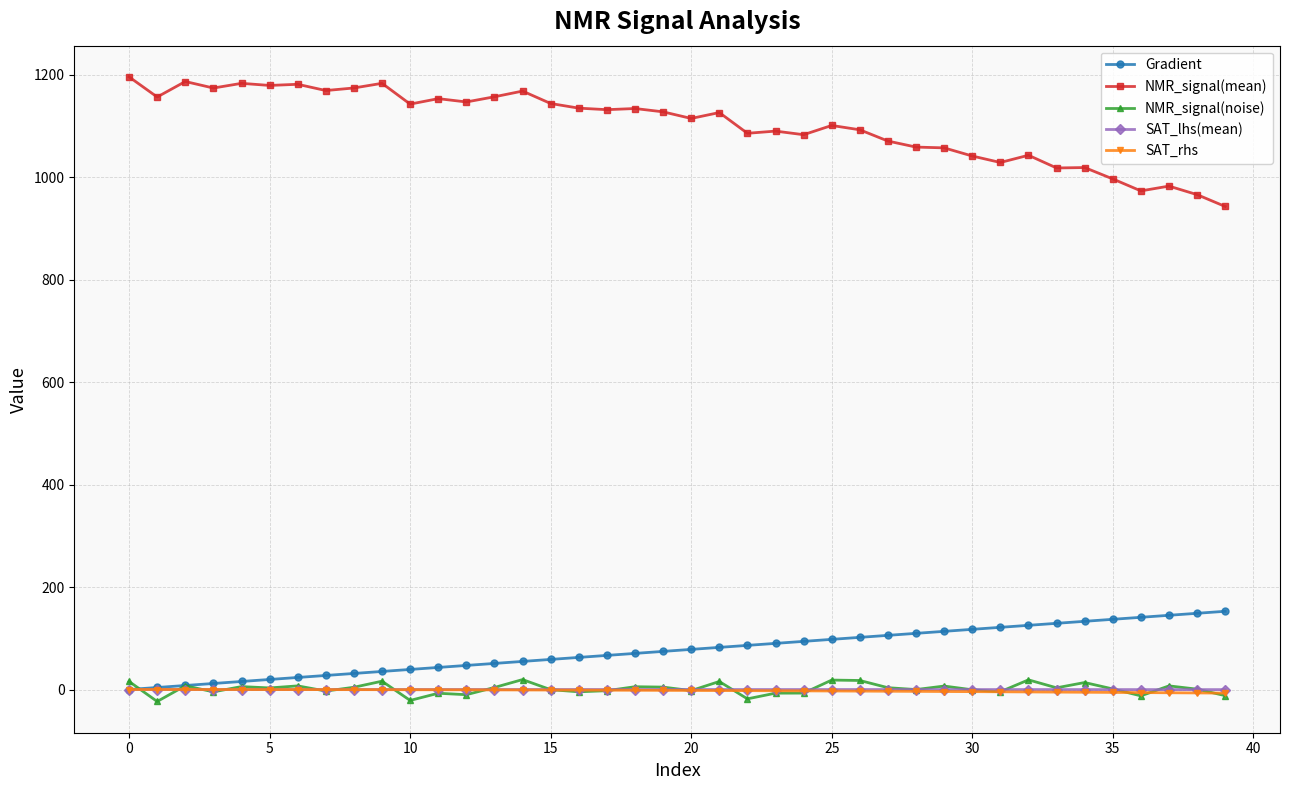

True or false: NMR_signal(mean) and NMR_signal(noise) cross at least once.

False